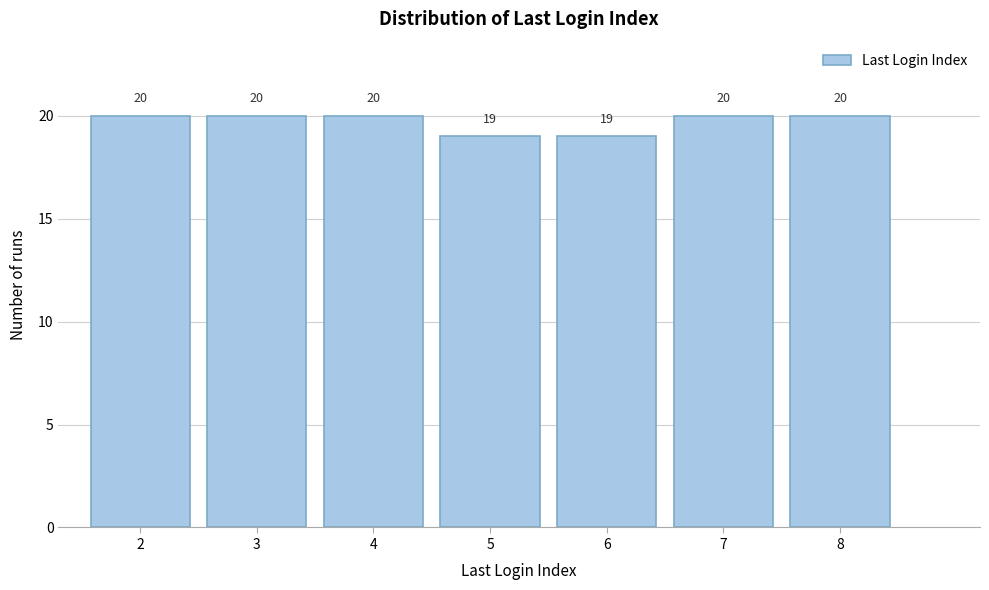

Reading left to right, list all the values displayed in this chart.

20	20	20	19	19	20	20